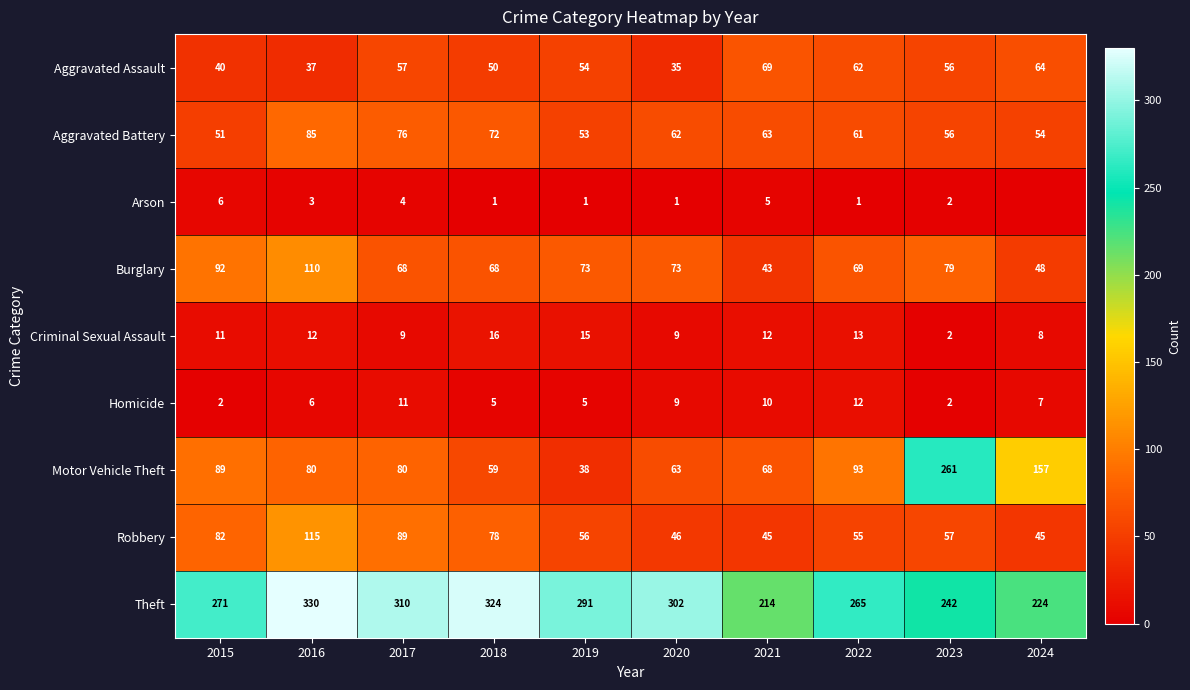

What is the maximum value for Theft?

330